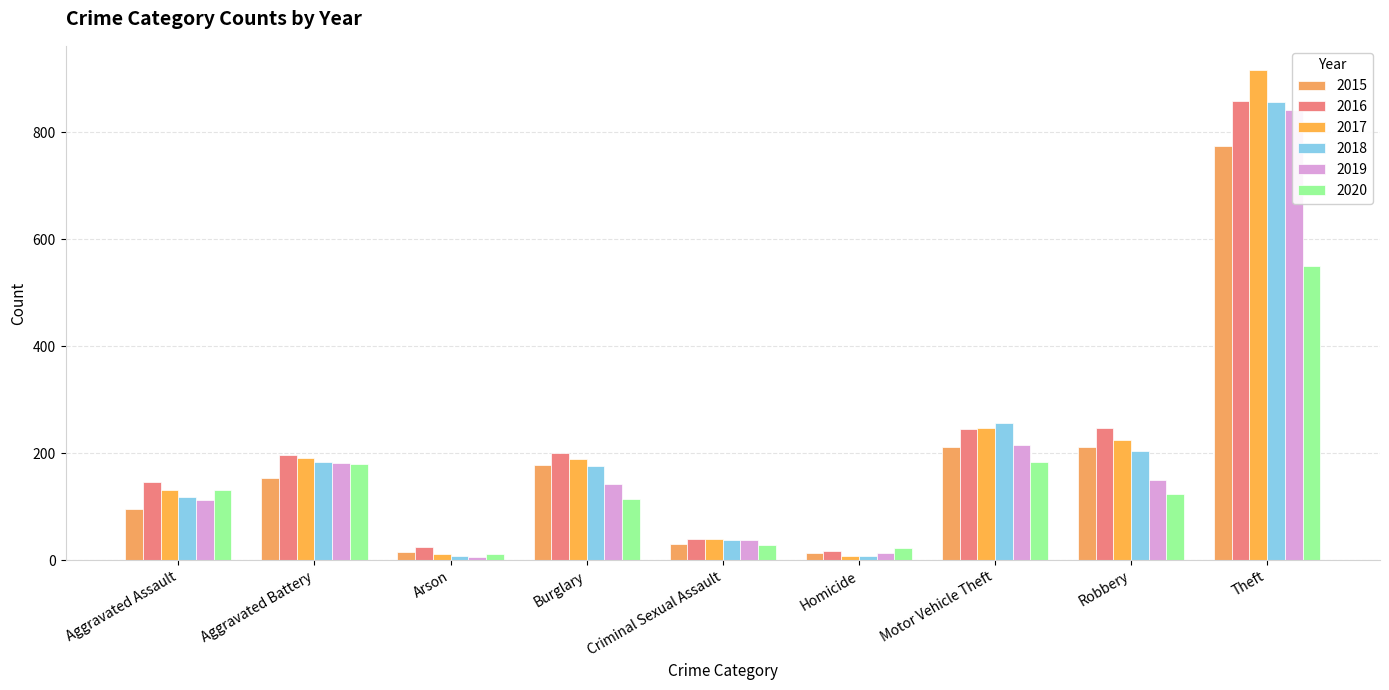

True or false: 2015 has a value of 200 at Aggravated Battery.

False